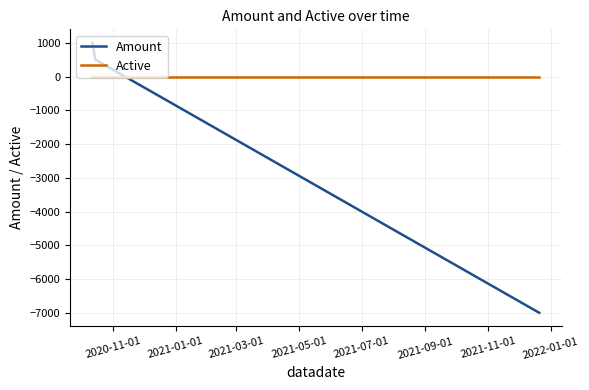

Reading left to right, what are all the values shown in this chart?

Amount: 1000	500	-7000
Active: 1	1	1